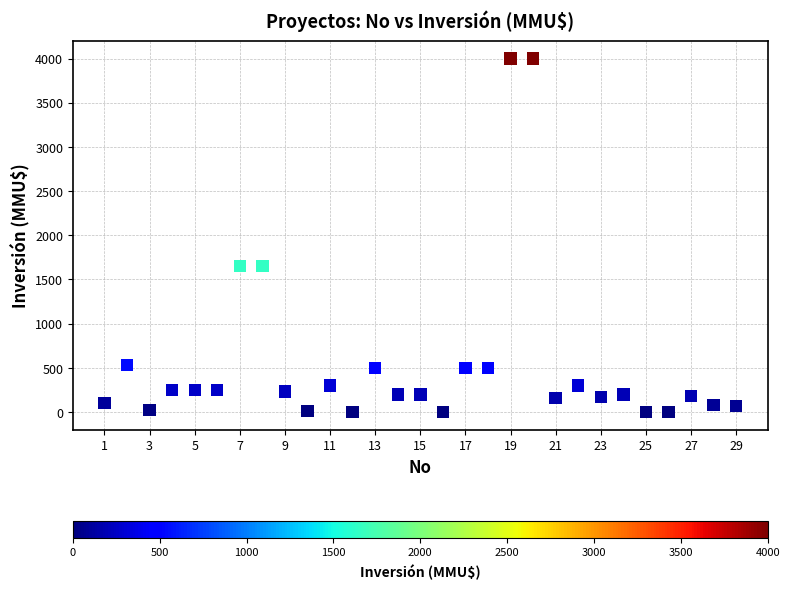

What is the range of X values (max minus min)?

28